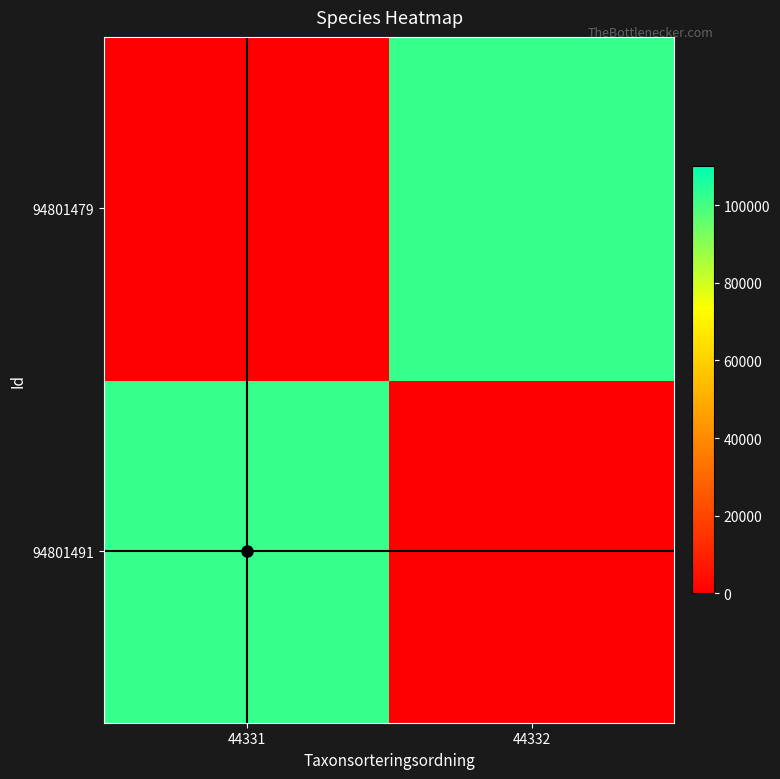

The 94801491 series shows 36486 at 44331. True or false?

False